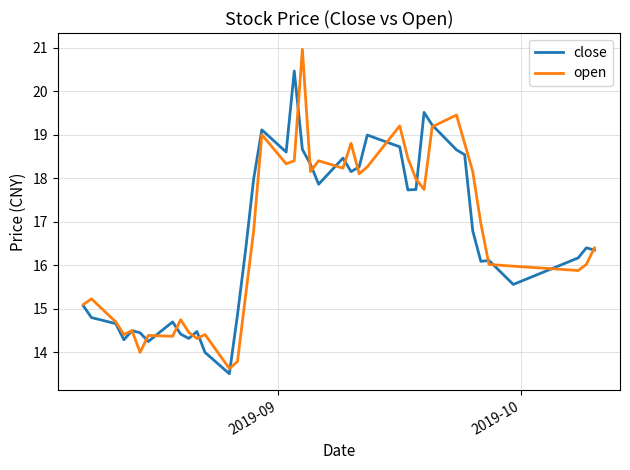

Rank the series by their maximum value, from highest to lowest.

open, close